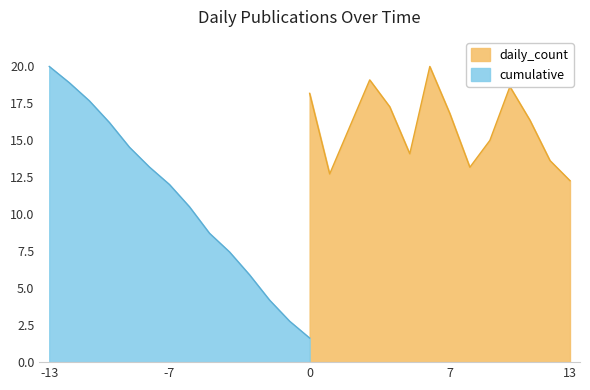

What is the difference between the maximum and minimum values in the daily_count series?

7.7